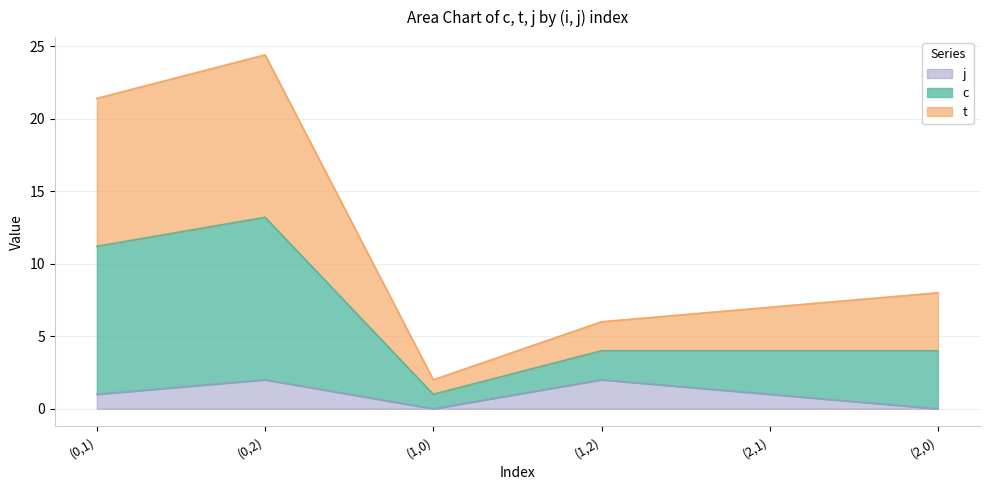

At which category does t reach its first local valley?

(1,0)